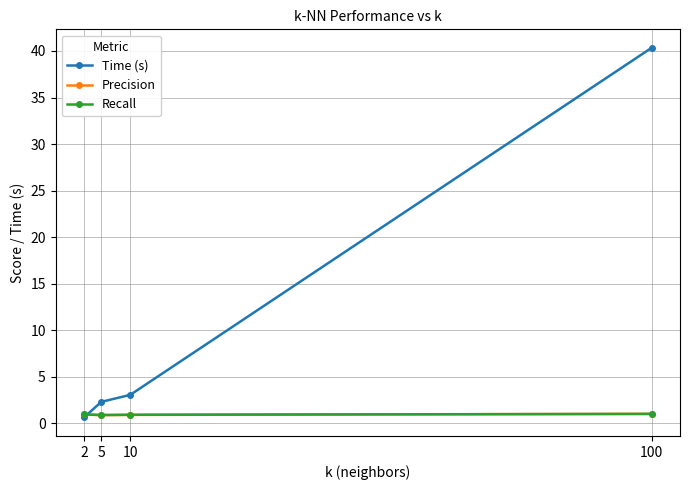

Is the value of Time (s) at 100 greater than the value of Precision at 2?

Yes